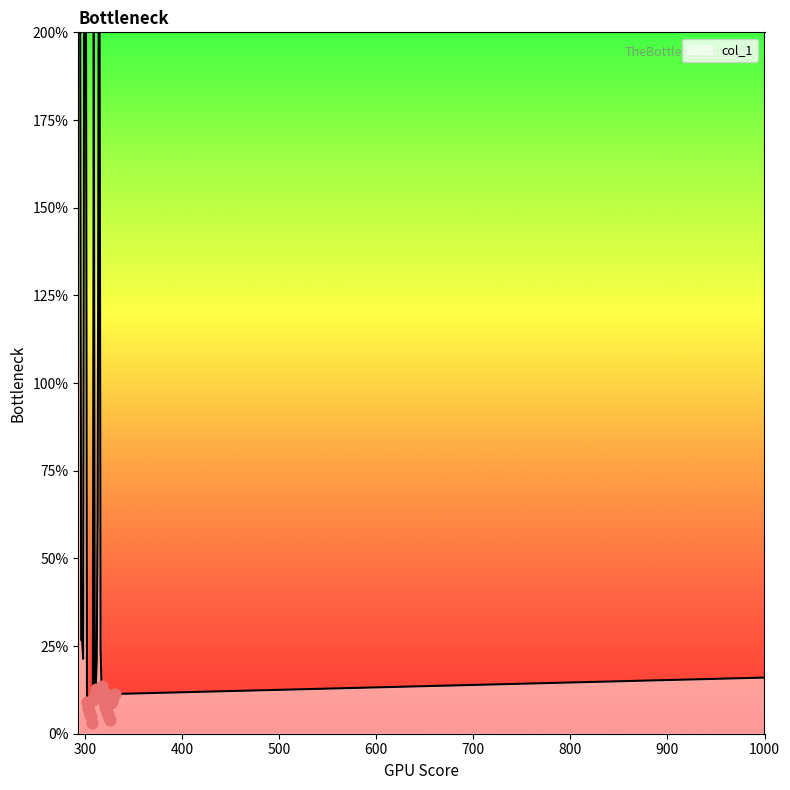

What is the greatest value displayed?

200.0